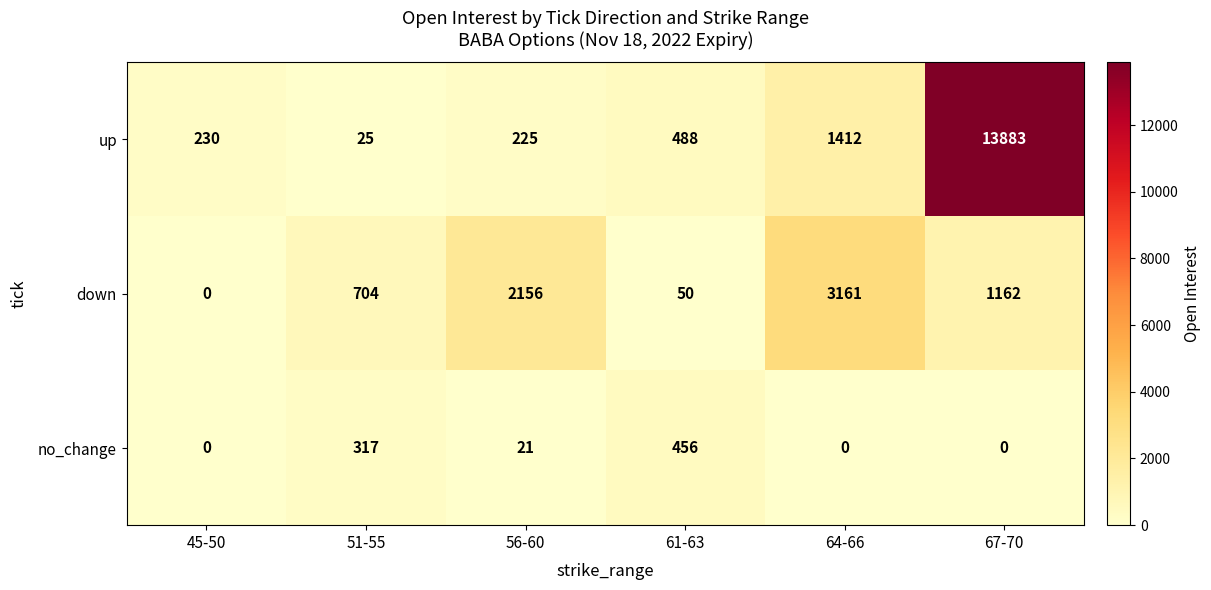

What is the total value across all series at 61-63?

994